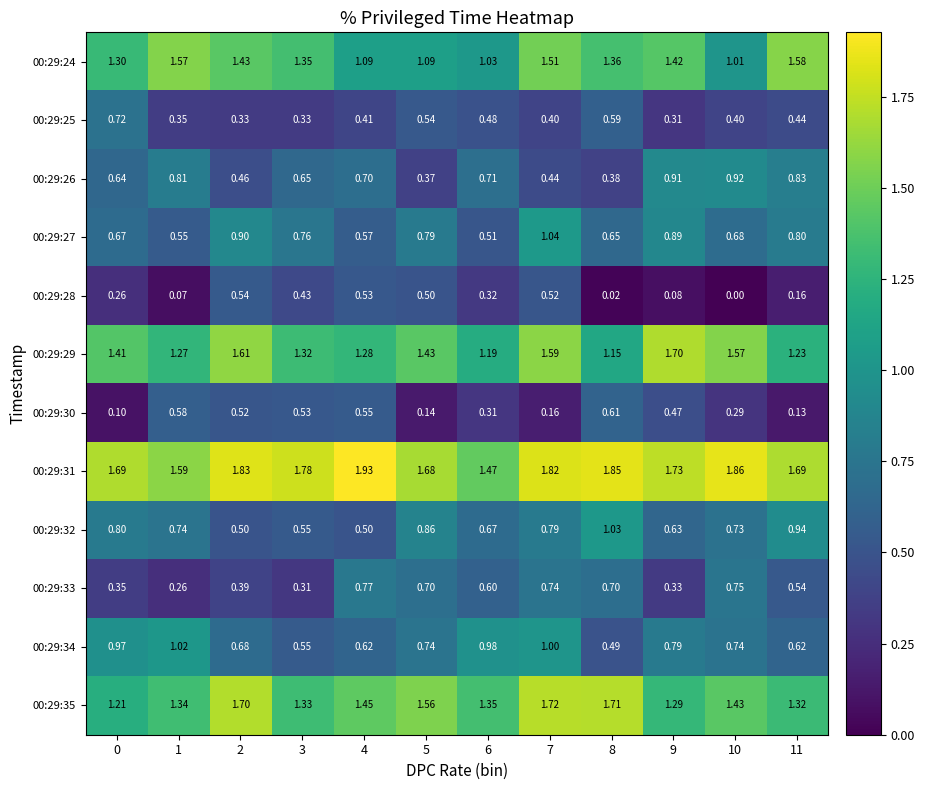

Which has a higher value, 4 or 5?

4